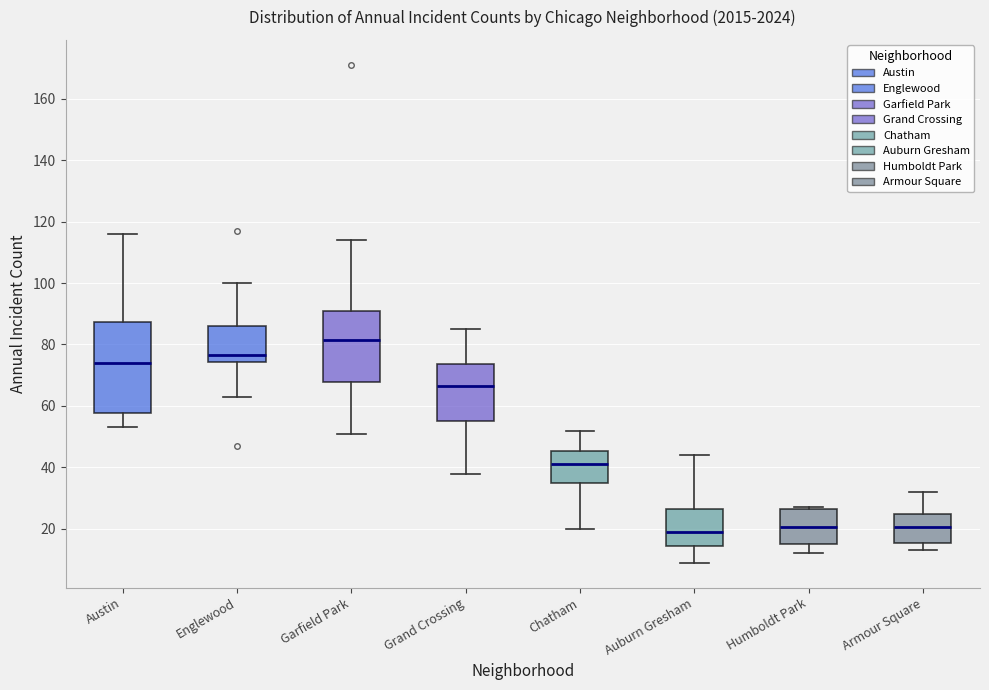

Where does the median line of the box for Englewood sit on the y-axis? The values are not printed on the chart, so give them approximately, as read against the axis.

76